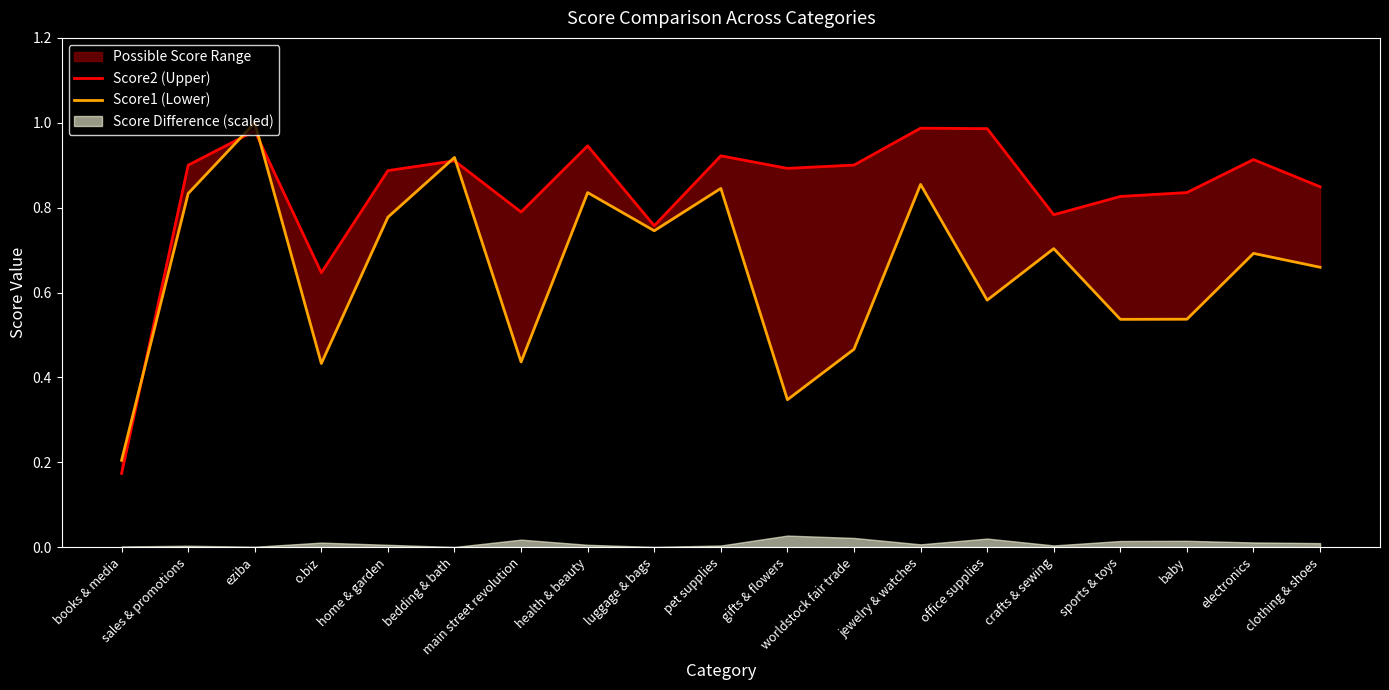

Which series has the largest total across all categories?

Score2 (Upper)